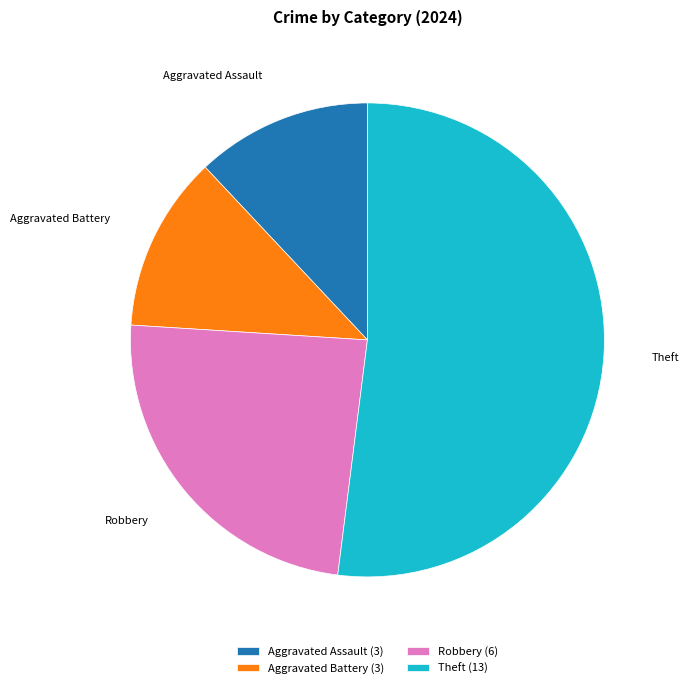

What is the ratio of the value at Theft (13) to the value at Aggravated Battery (3)?

4.3